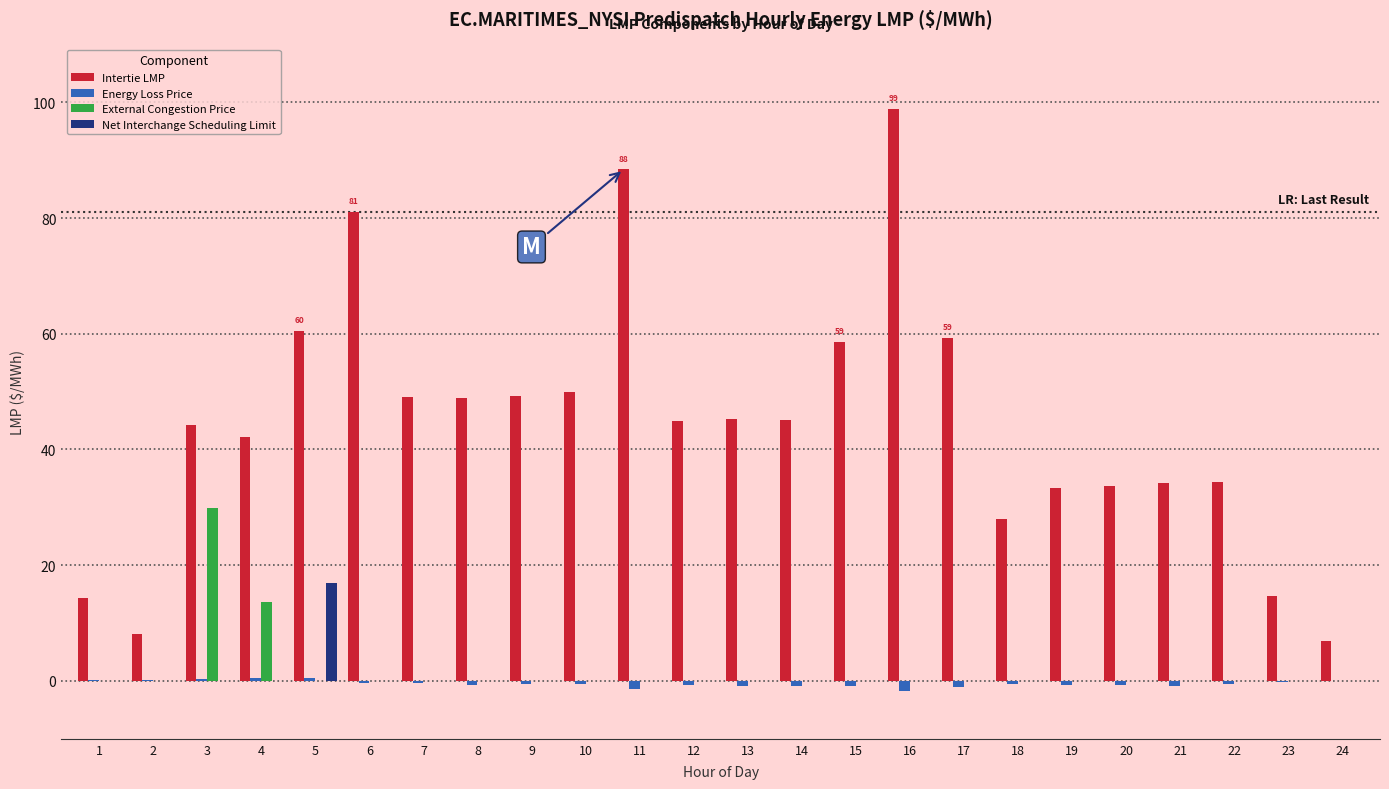

Which series changed the most between 5 and 10?

Net Interchange Scheduling Limit